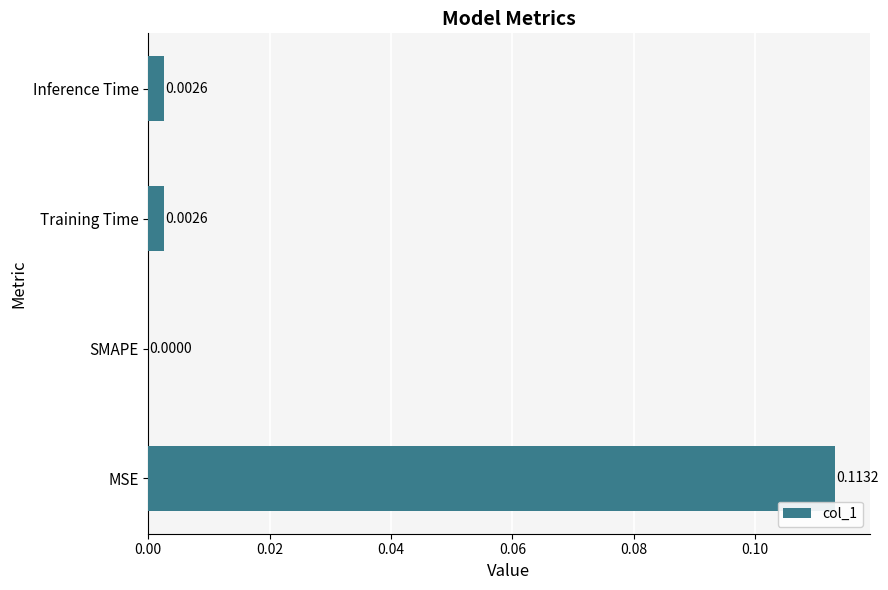

At which label is the value closest to 0?

SMAPE